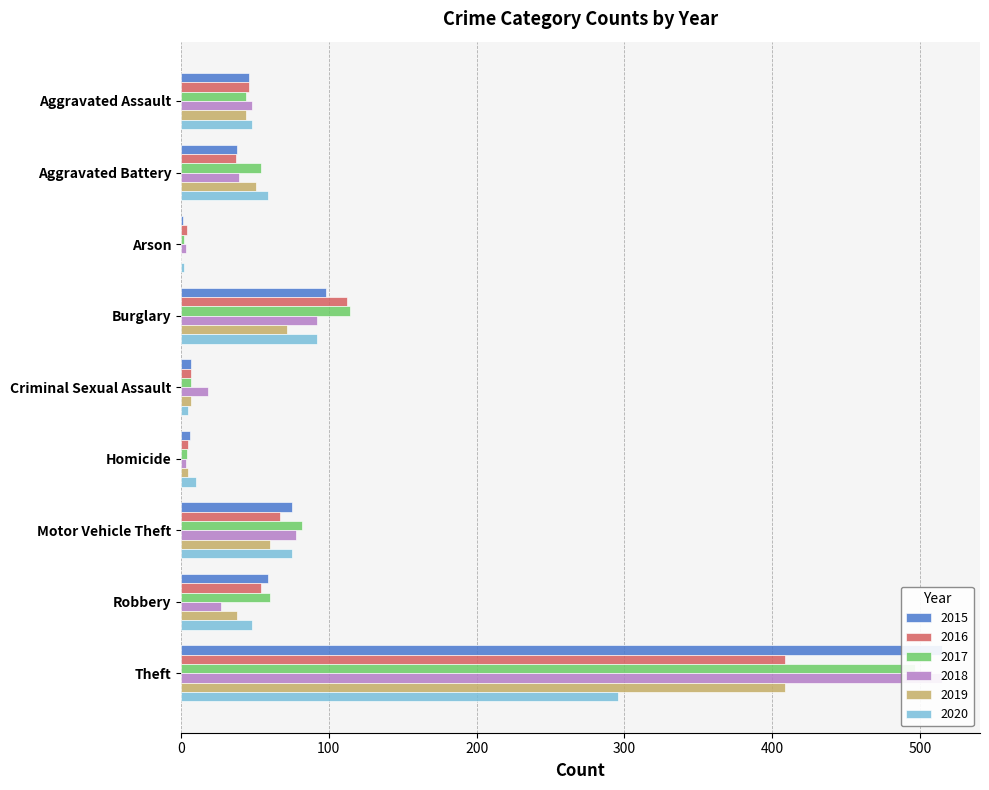

How many data points in 2020 are above 48?

4